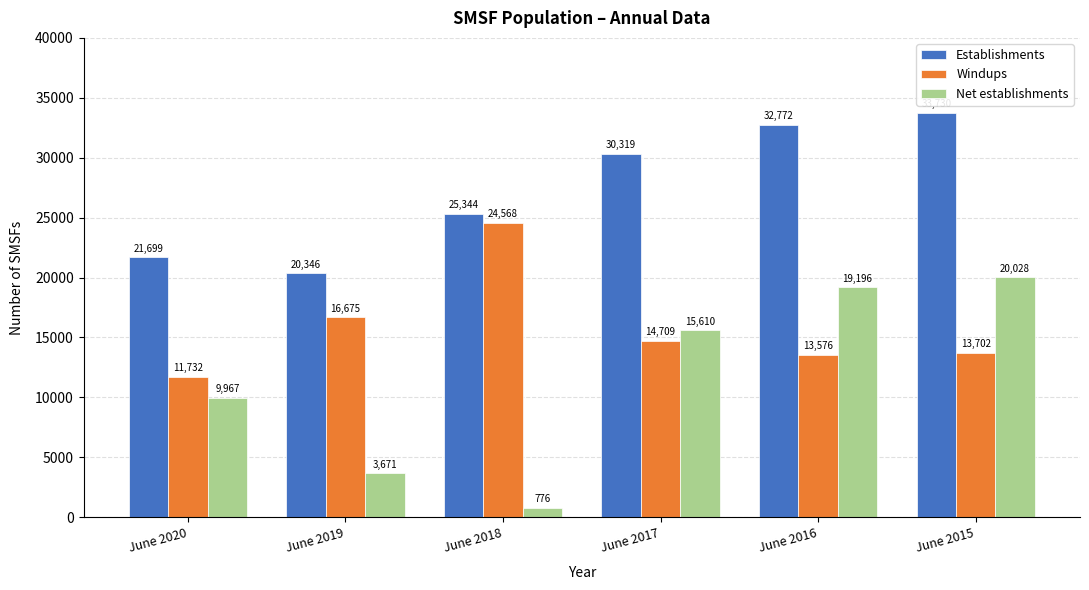

What are all the series names shown in the legend?

Establishments, Windups, Net establishments